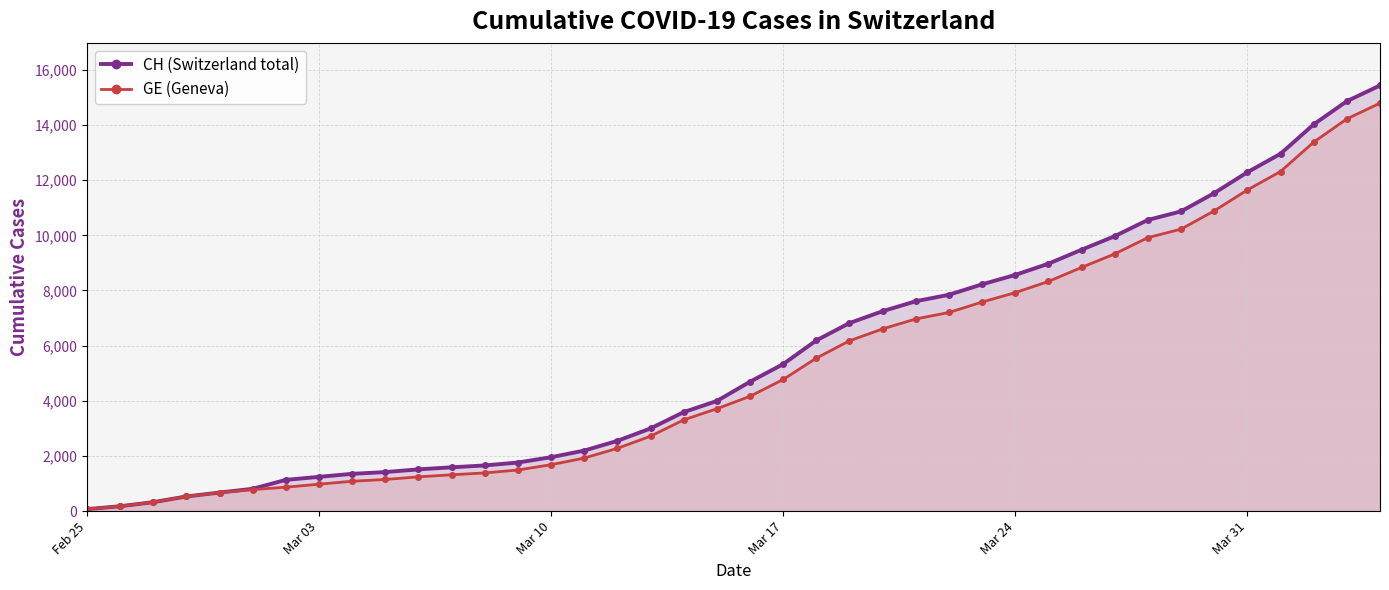

True or false: GE (Geneva) and CH (Switzerland total) cross at least once.

False